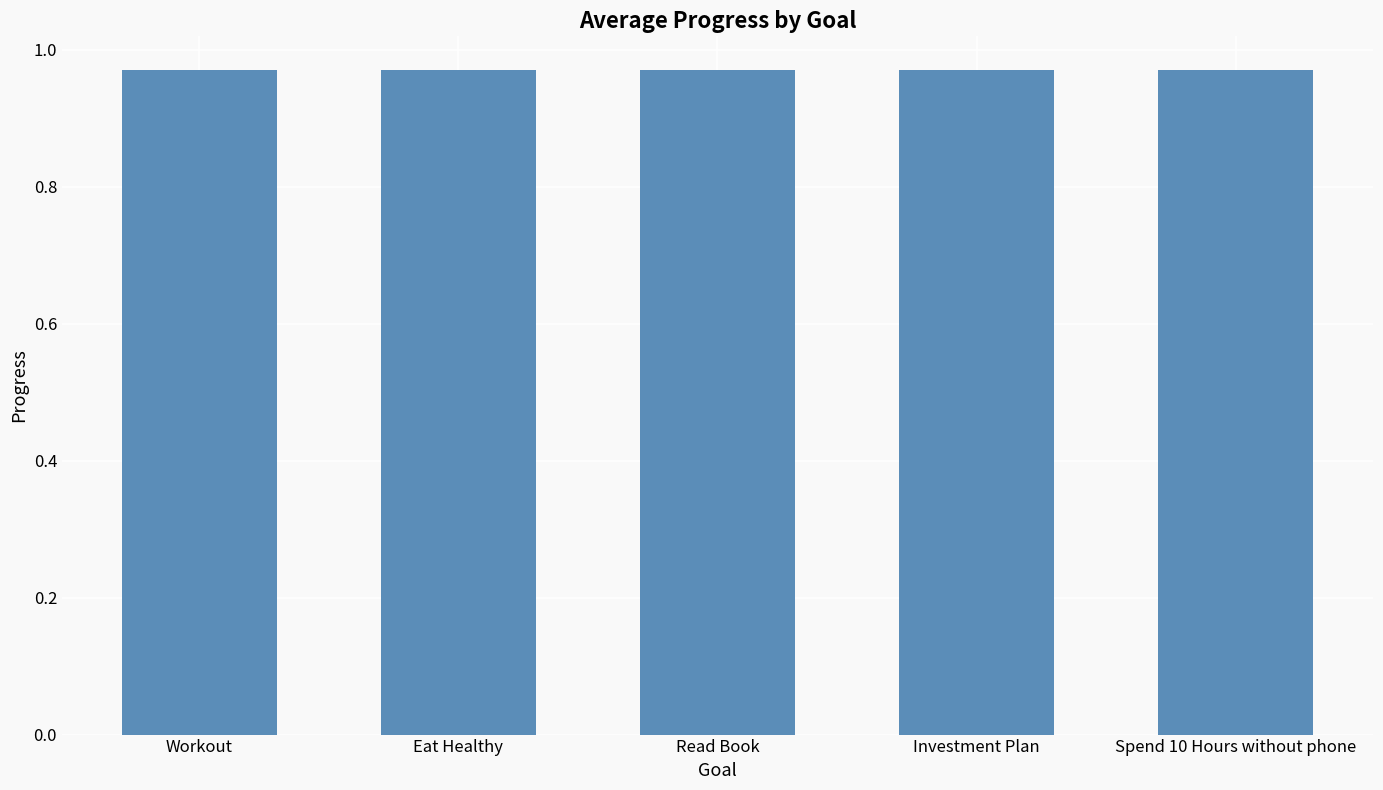

Does the chart contain stacked bars?

No